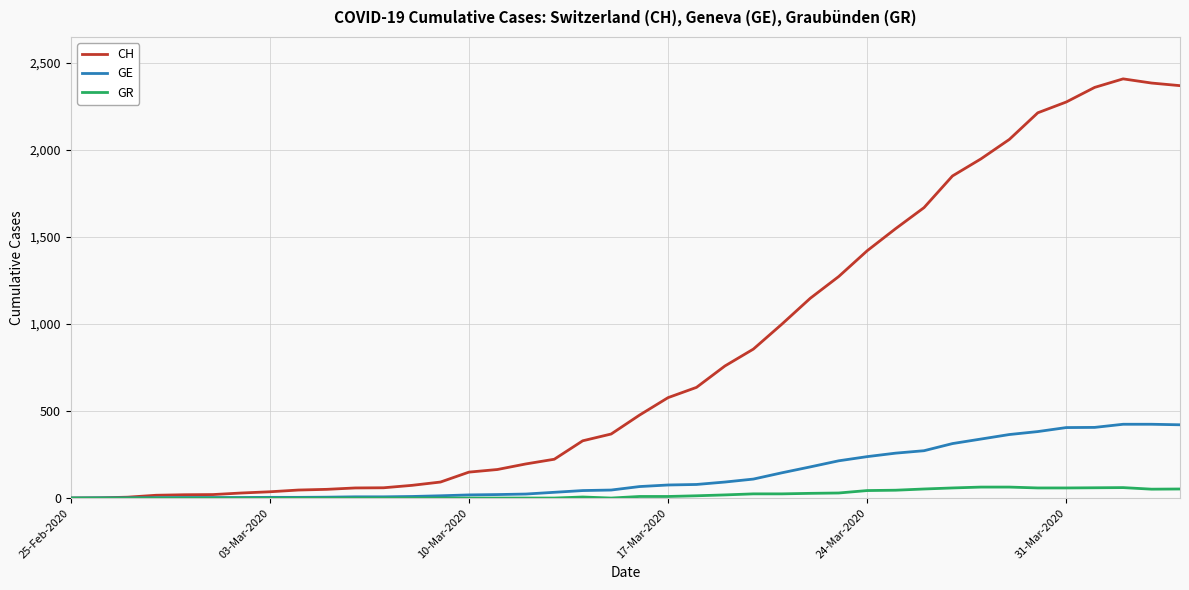

Which series has the largest range (max minus min)?

CH